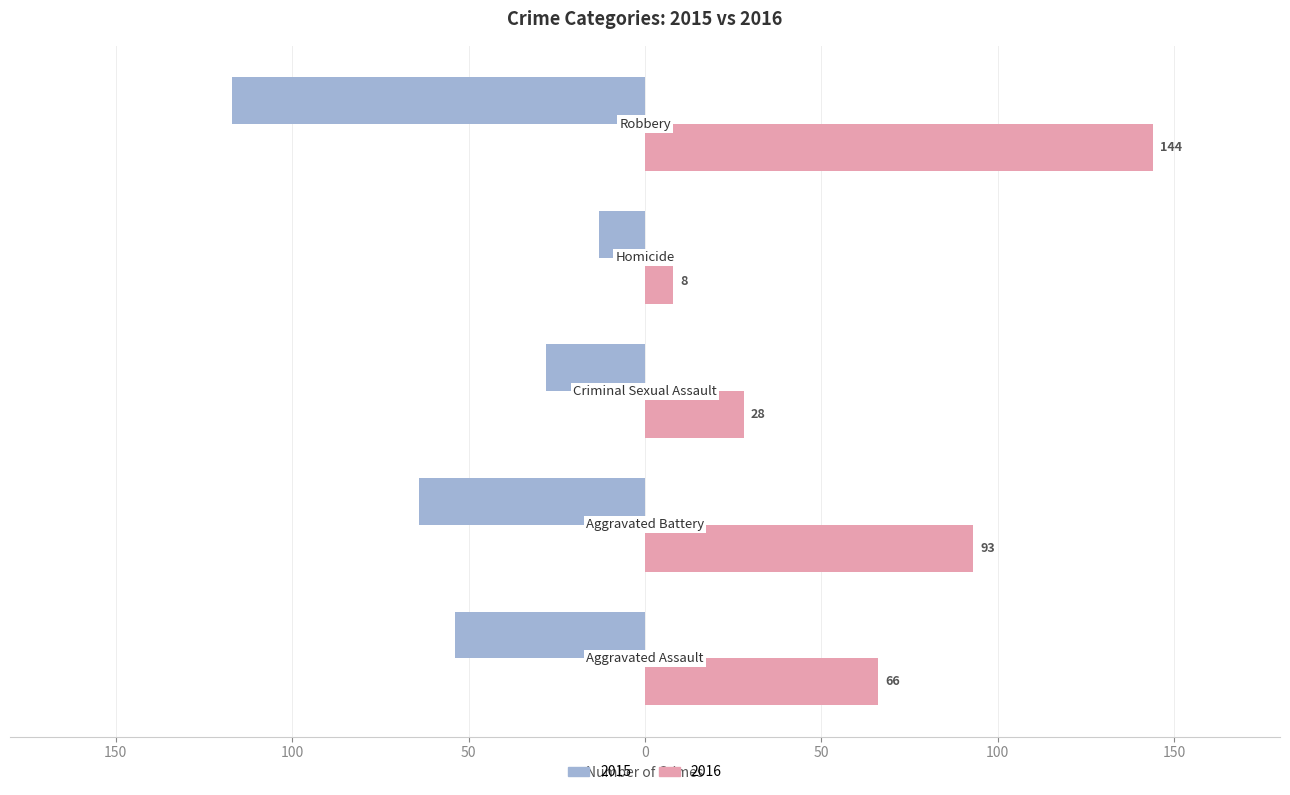

What is the sum of all 2015 values?

-276